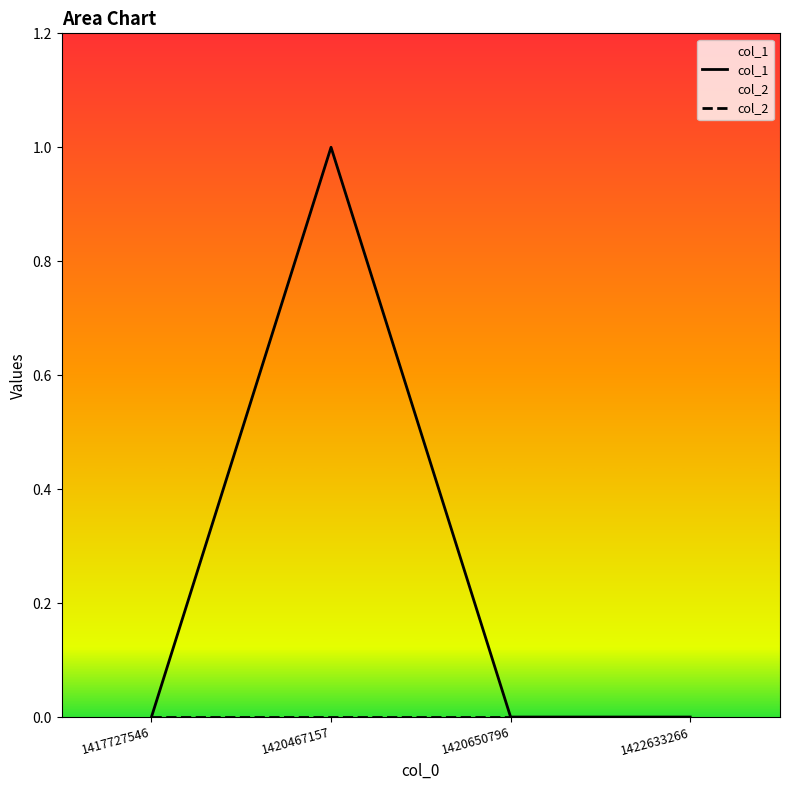

List the series in order of their overall mean, lowest first.

col_2, col_1